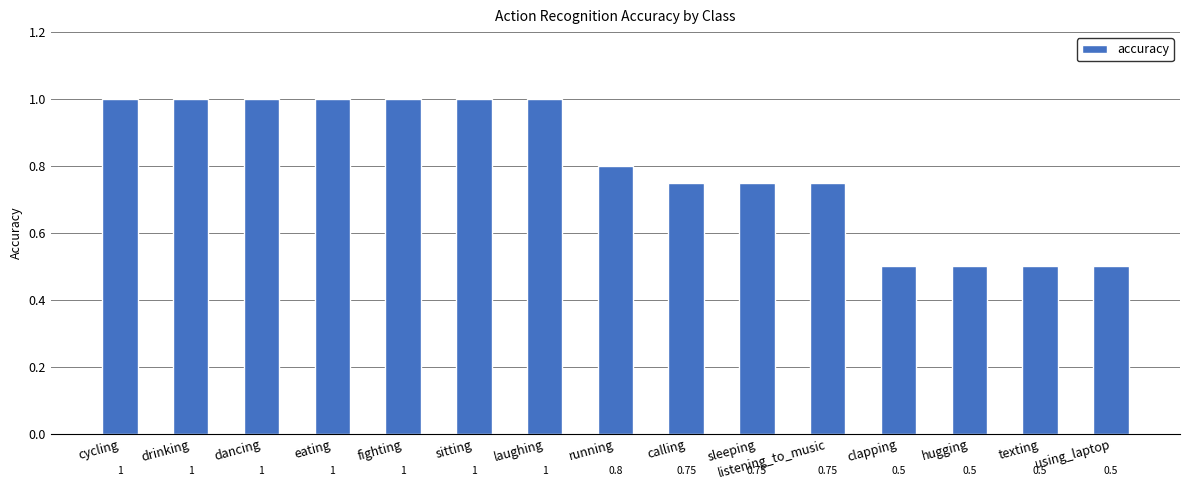

Is it true that the value at hugging is 0.1?

False